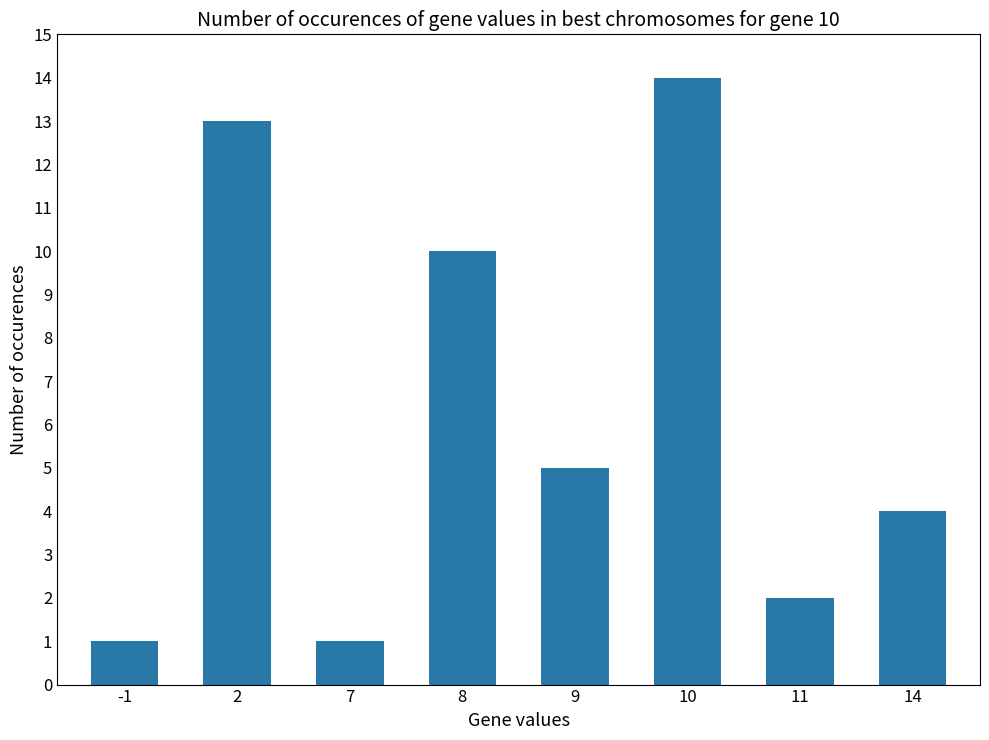

Does the chart contain stacked bars?

No